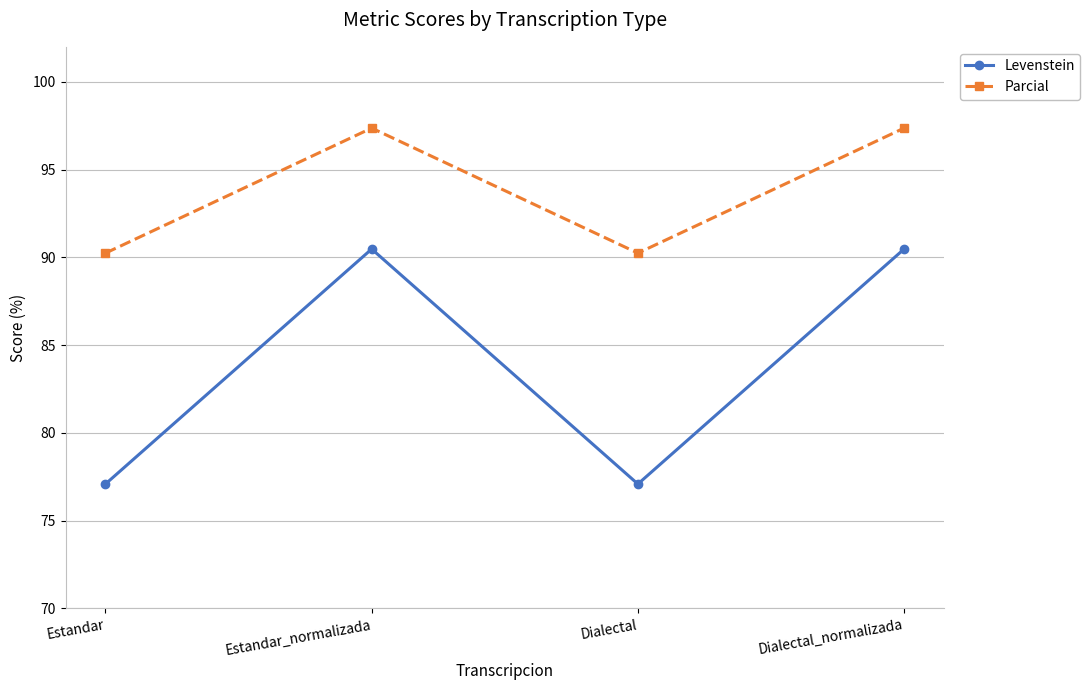

How many interior local peaks does the Parcial series have?

1